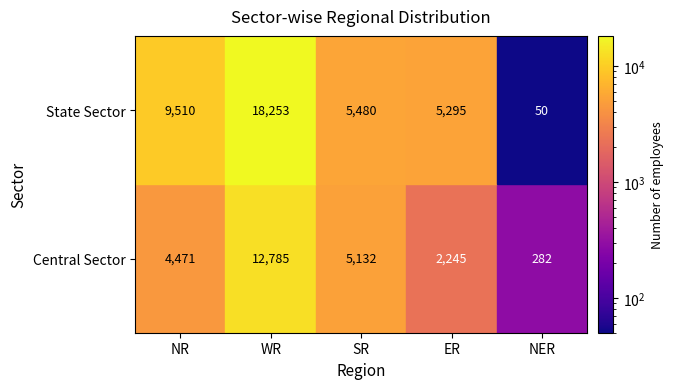

What is the lowest value of the Central Sector series?

282